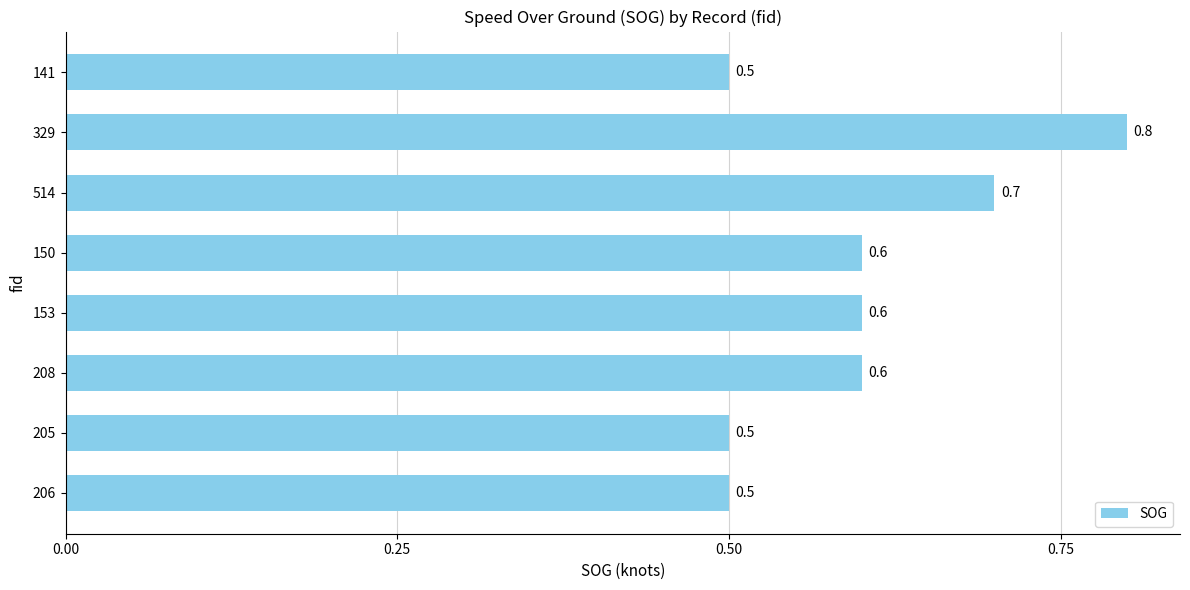

What is the greatest value displayed?

0.8